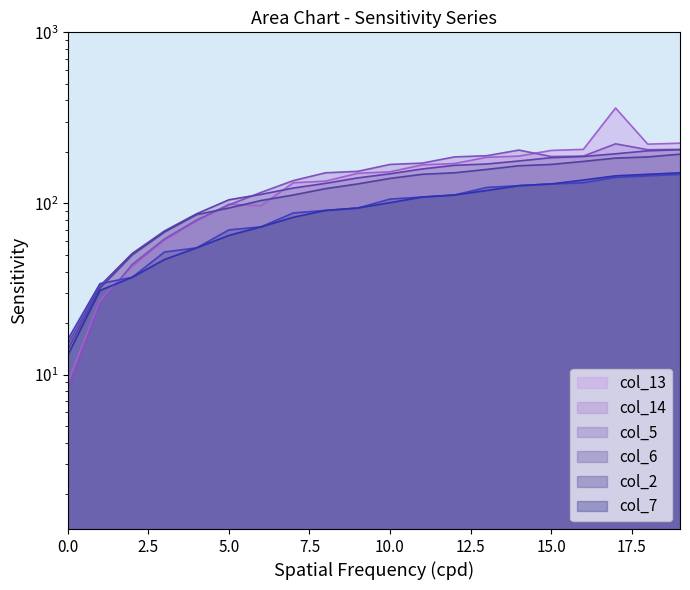

What is the difference between the maximum and second lowest values in the col_13 series?

334